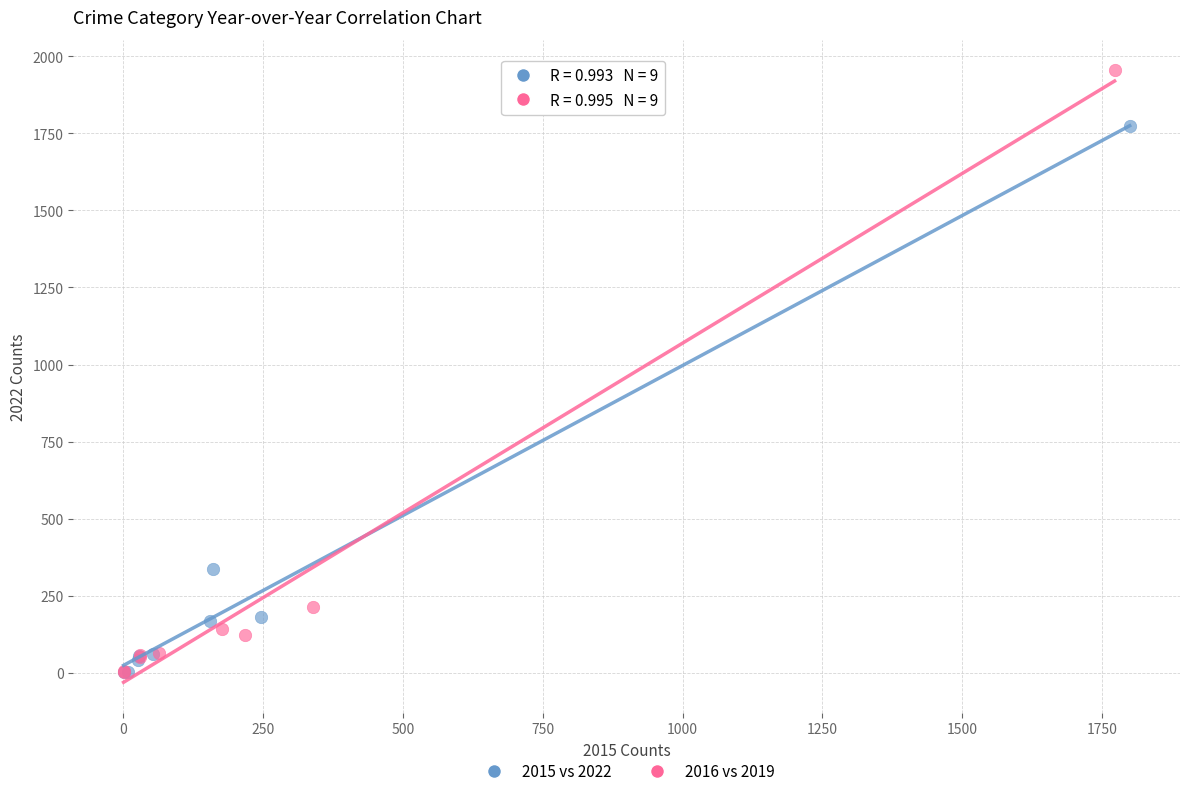

Which series has the widest spread of Y values?

2016 vs 2019